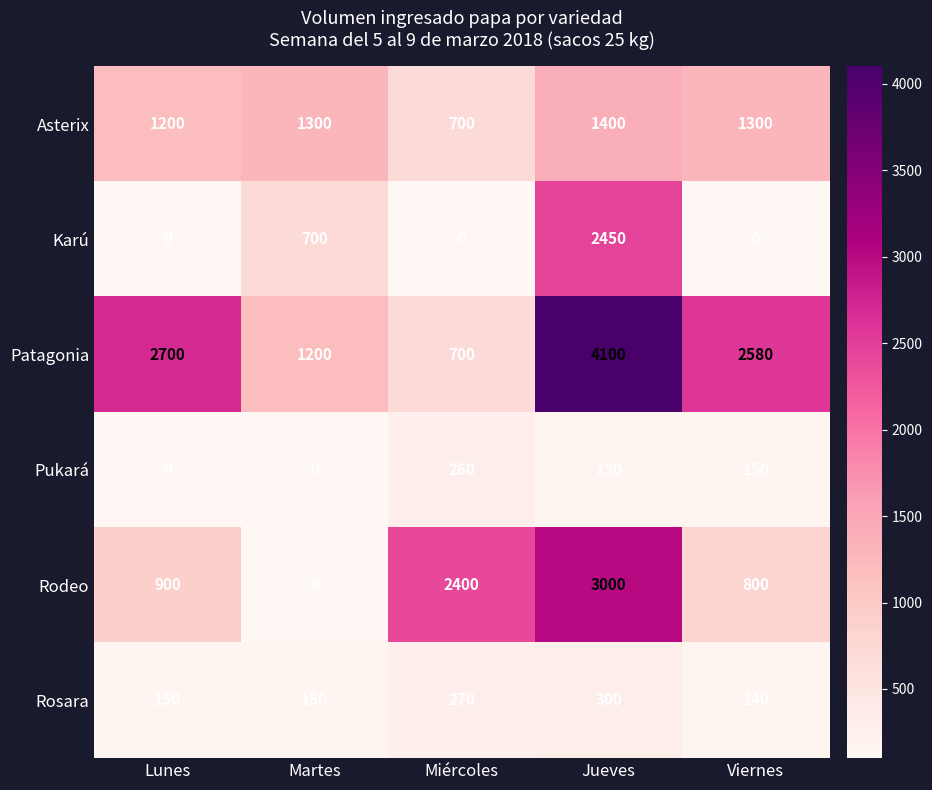

Which label corresponds to the largest value in the chart?

Jueves